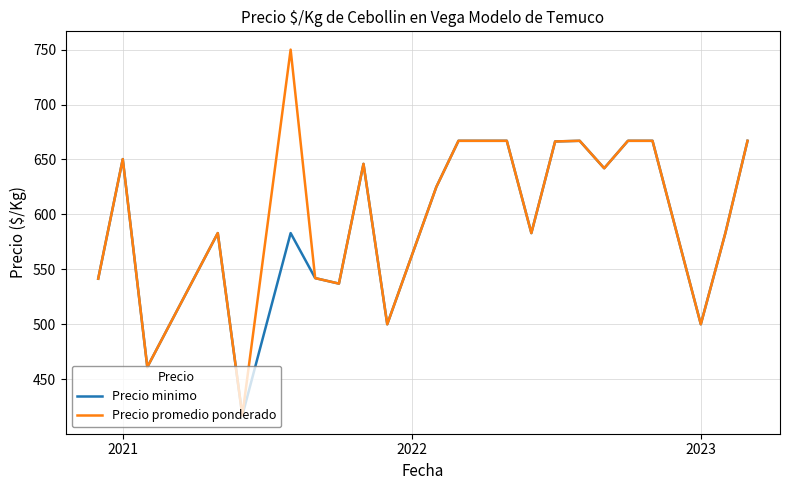

How many series are shown in this chart?

2